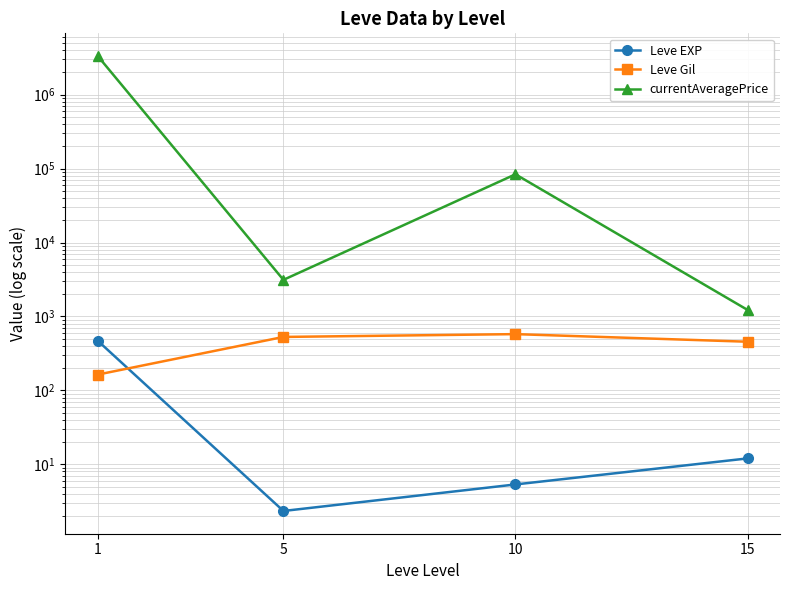

Where is the first local maximum for Leve Gil?

10